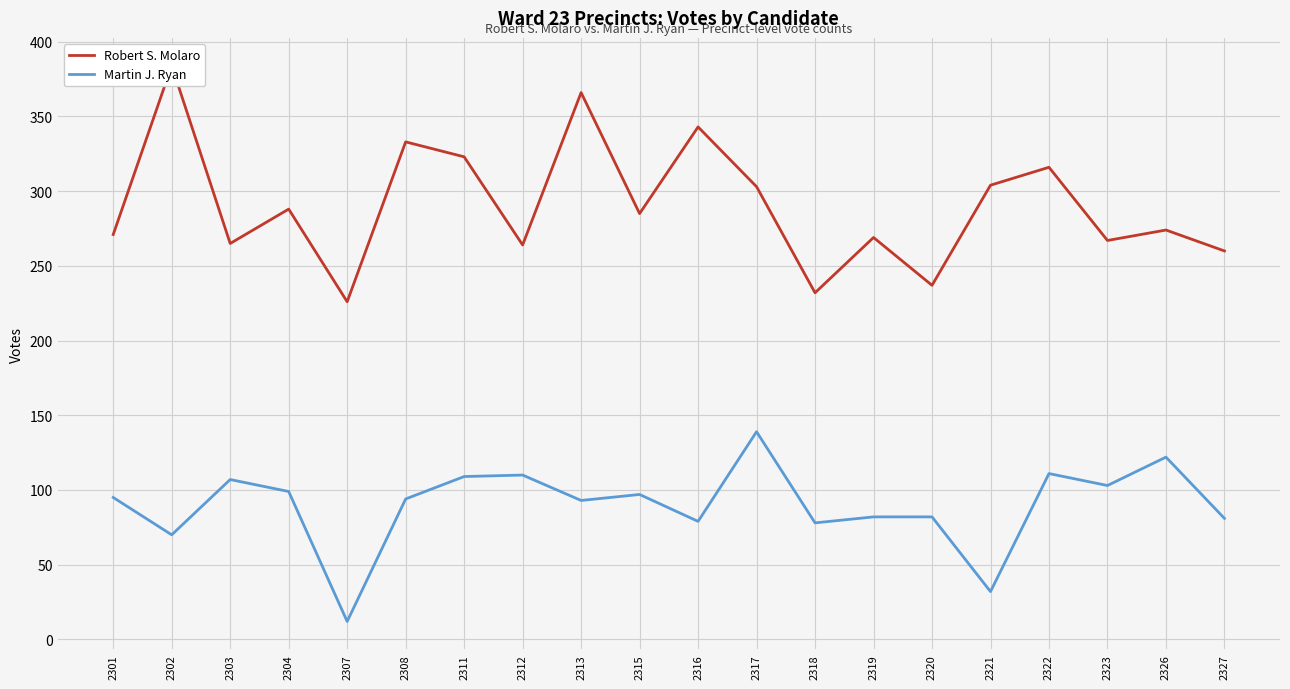

What is the value of the Martin J. Ryan point at the 4th from the left?

99